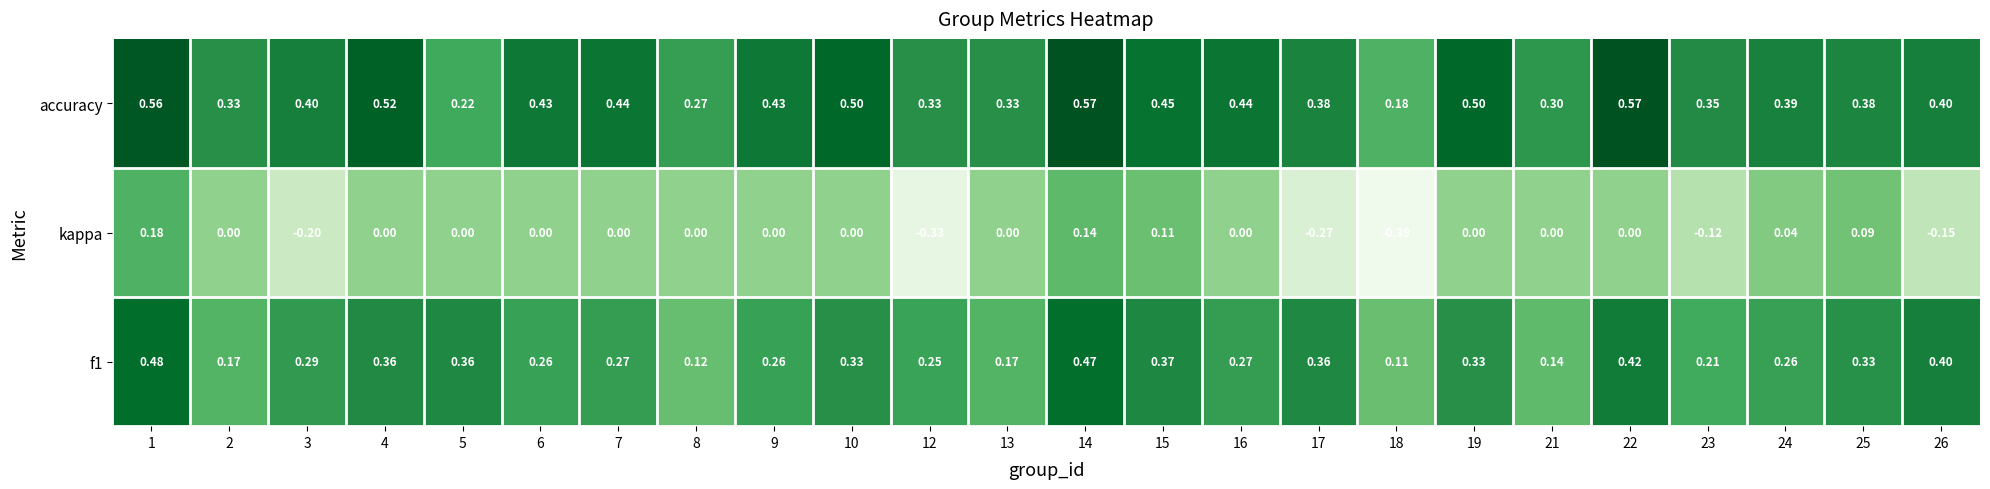

Is the value of accuracy at 16 greater than the value of kappa at 21?

Yes